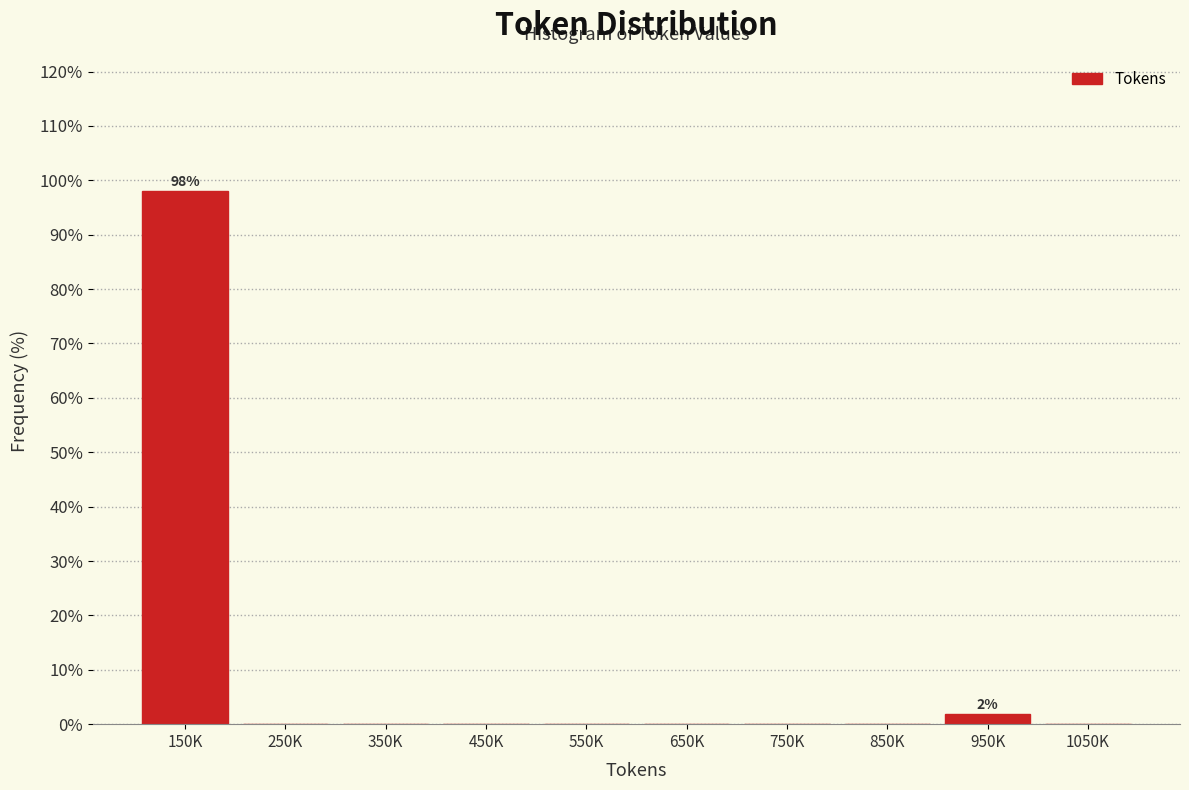

Reading right to left, transcribe all the data shown in this chart.

1050K=0.0	950K=1.9	850K=0.0	750K=0.0	650K=0.0	550K=0.0	450K=0.0	350K=0.0	250K=0.0	150K=98.1